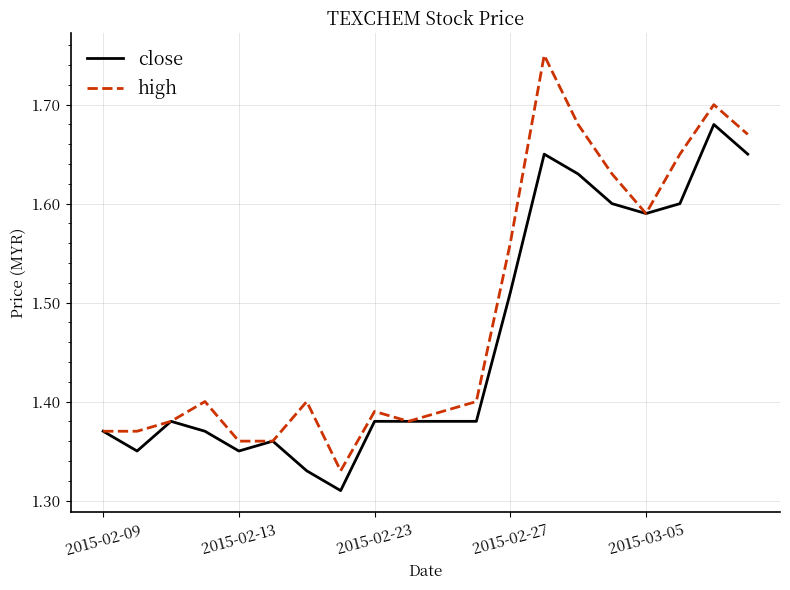

Which series has the largest total across all categories?

high